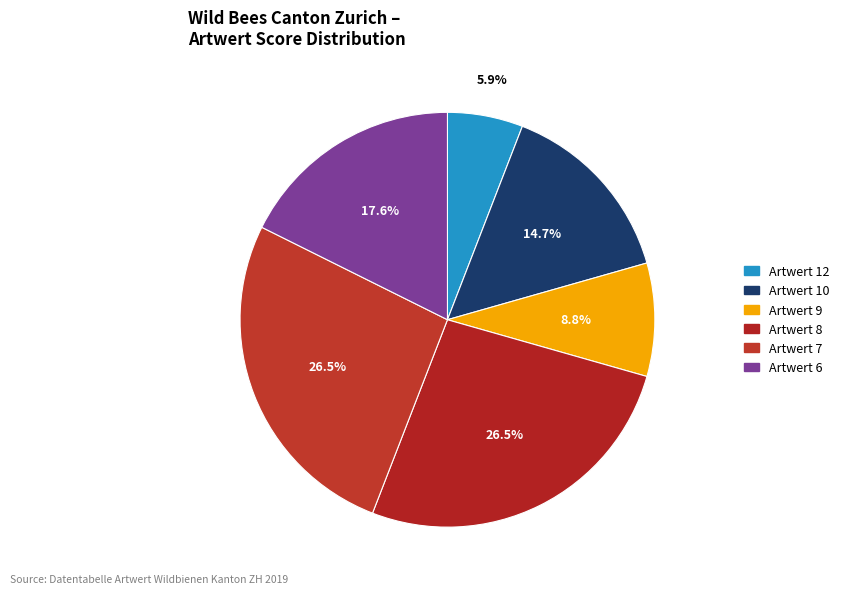

Count the number of slices in the pie.

6